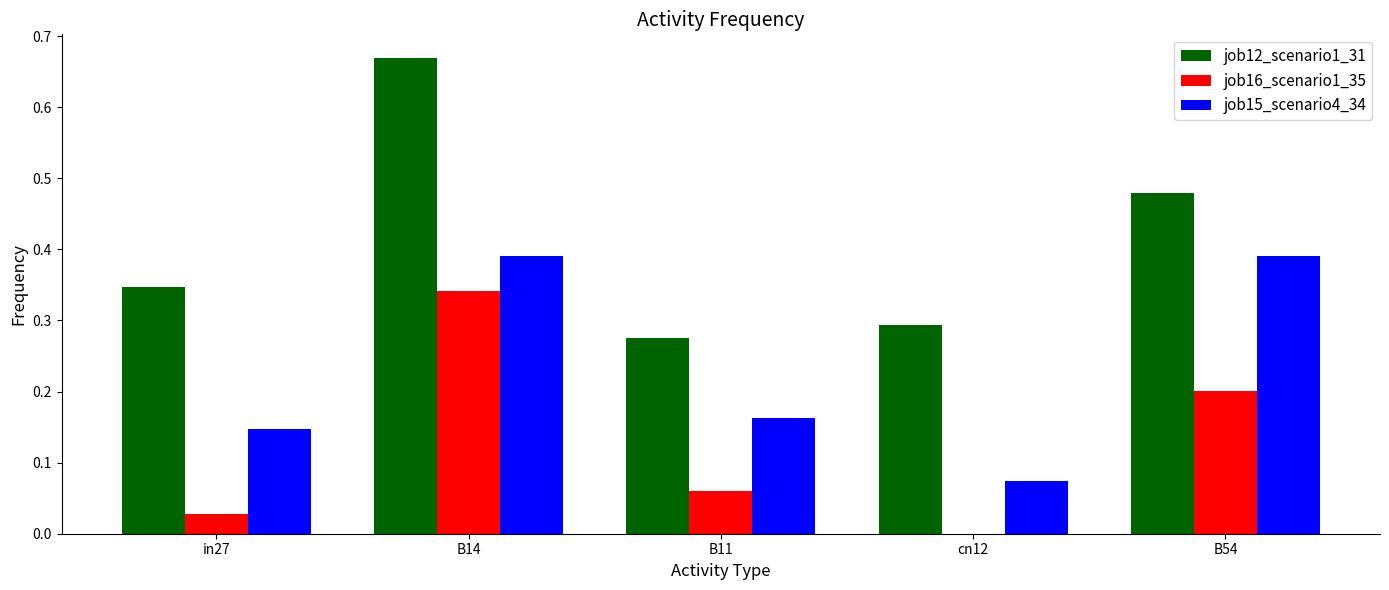

Is it true that job16_scenario1_35 equals 0.2 at B54?

True